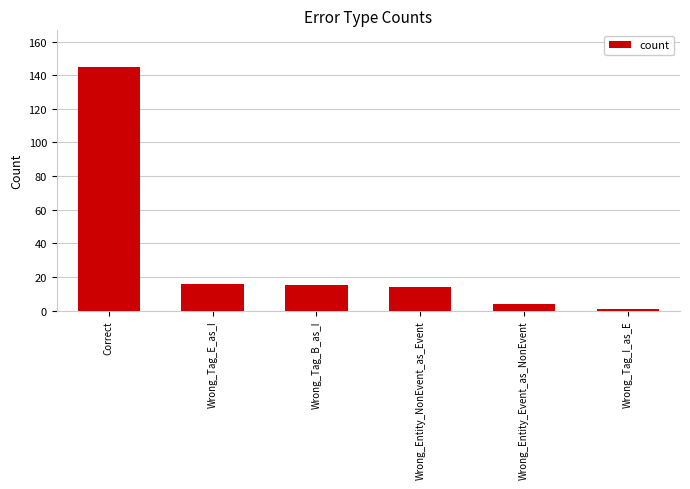

Which category has the lowest value across all series?

Wrong_Tag_I_as_E